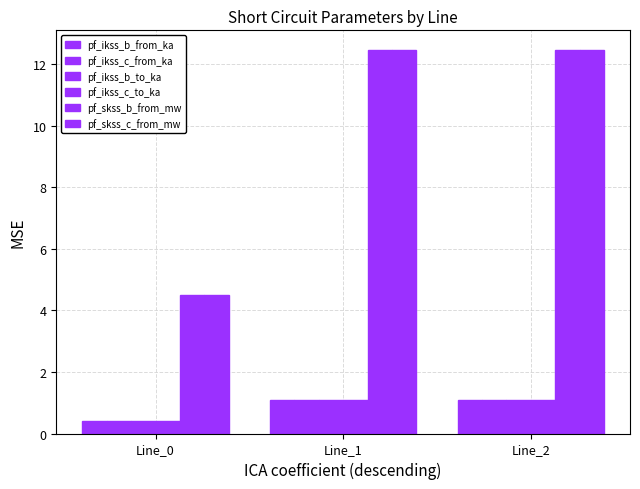

Count the pf_ikss_b_from_ka values in the range 0 to 1.

1